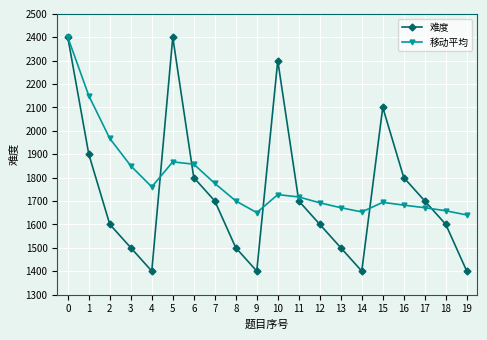

What is the smallest value displayed?

1400